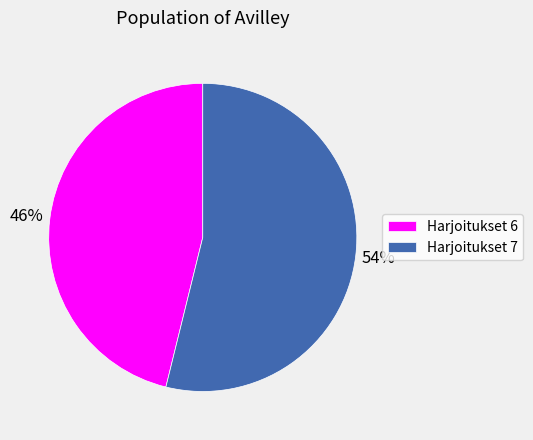

Between Harjoitukset 6 and Harjoitukset 7, which is larger?

Harjoitukset 7